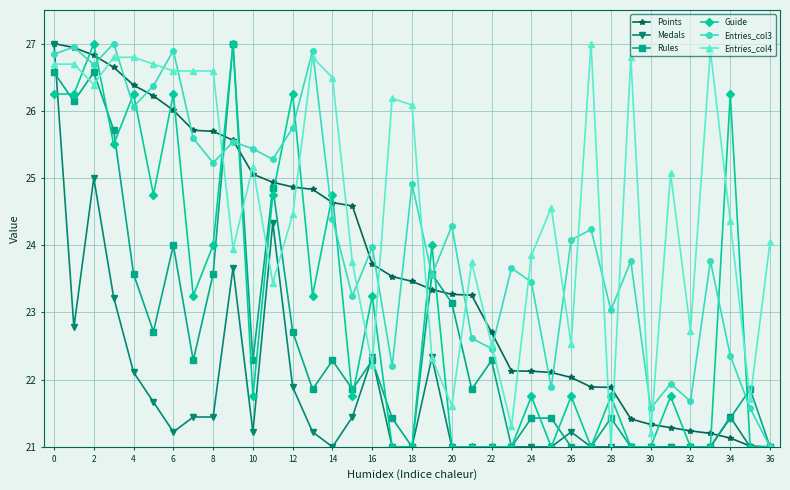

How many lines are shown in the chart?

6